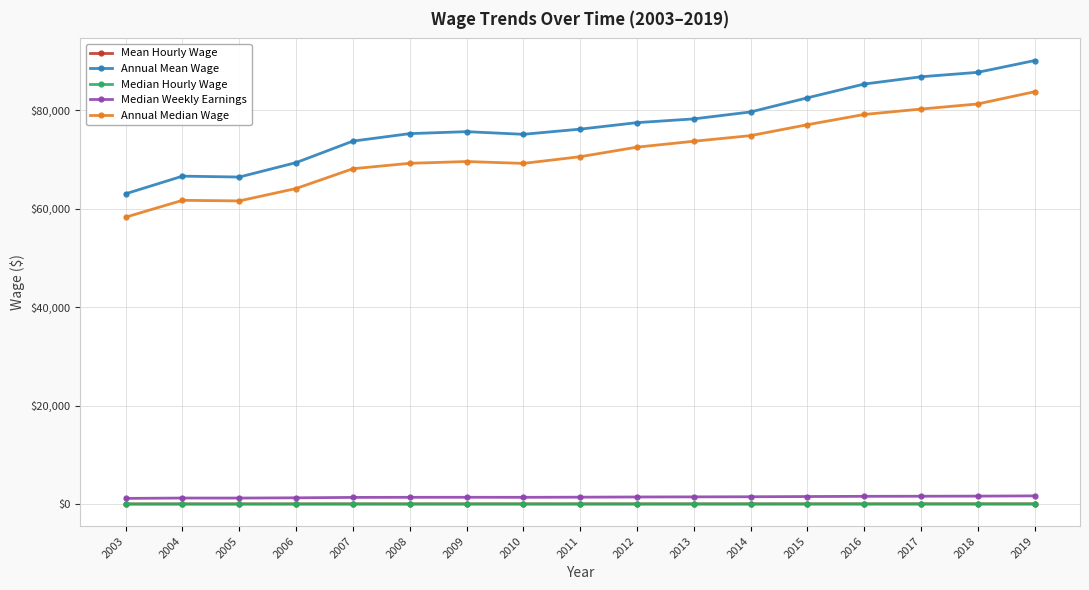

What is the maximum value for Median Hourly Wage?

41.9